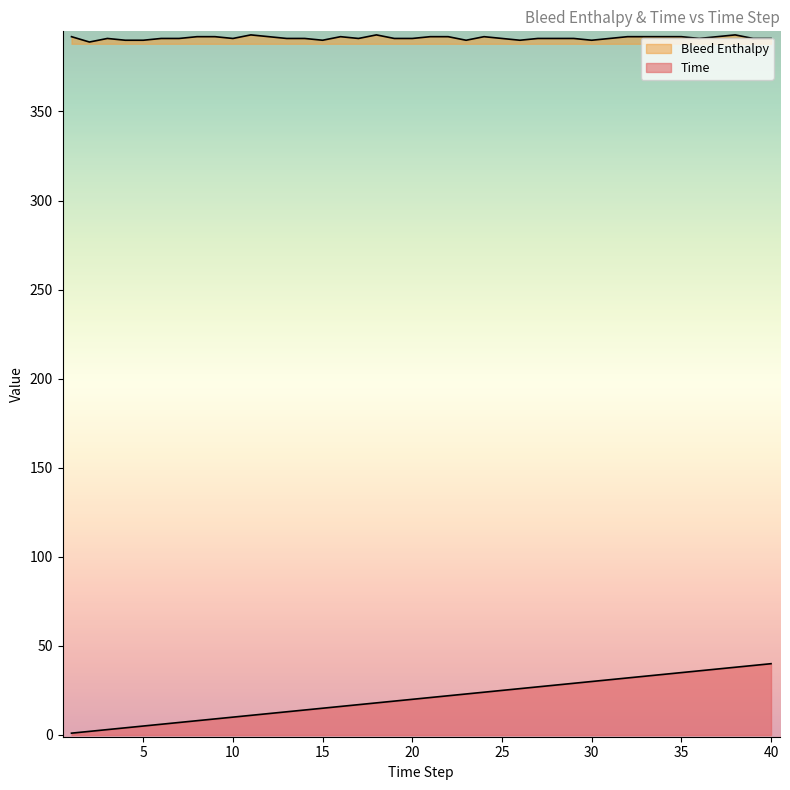

True or false: Bleed Enthalpy has a value of 576 at 27.

False